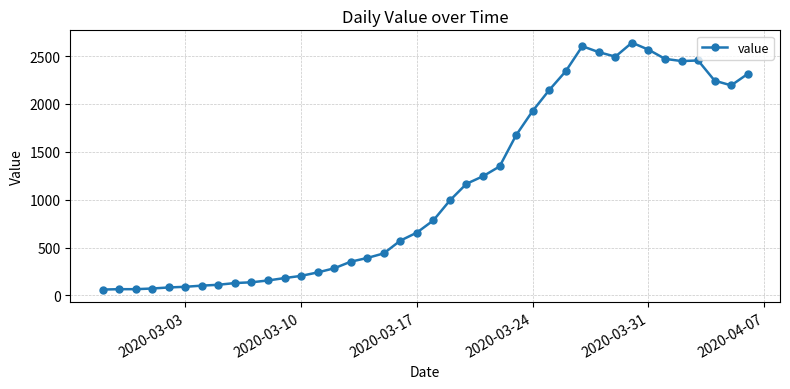

True or false: there are more than 0 points higher than both neighbors.

True